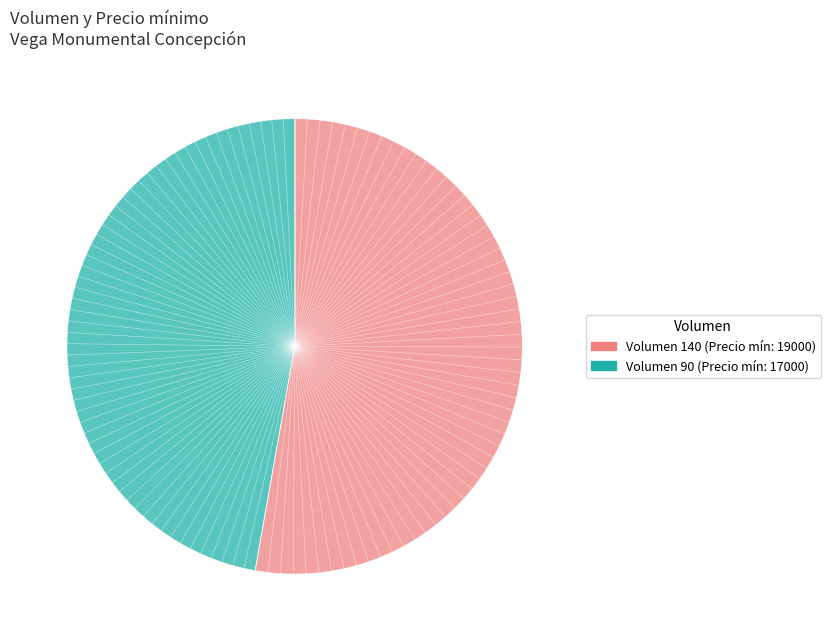

How many slices are in this pie chart?

2